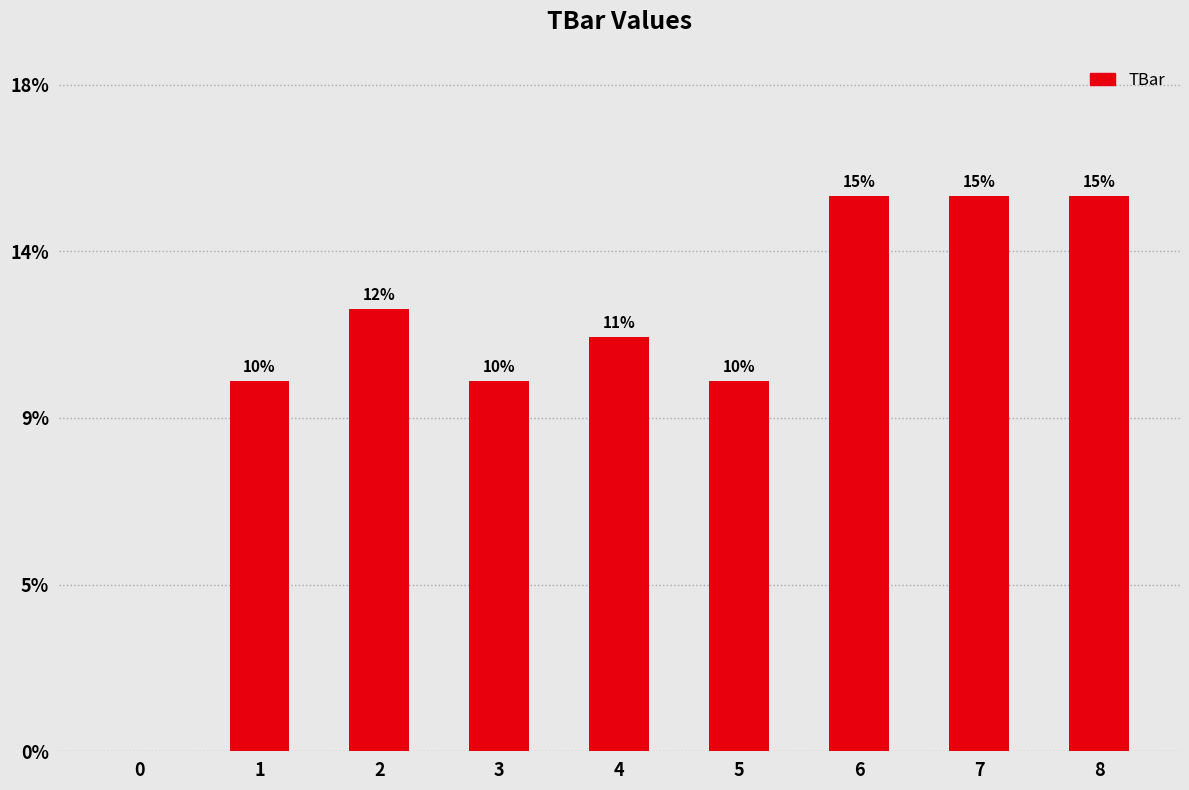

Are the bars horizontal?

No